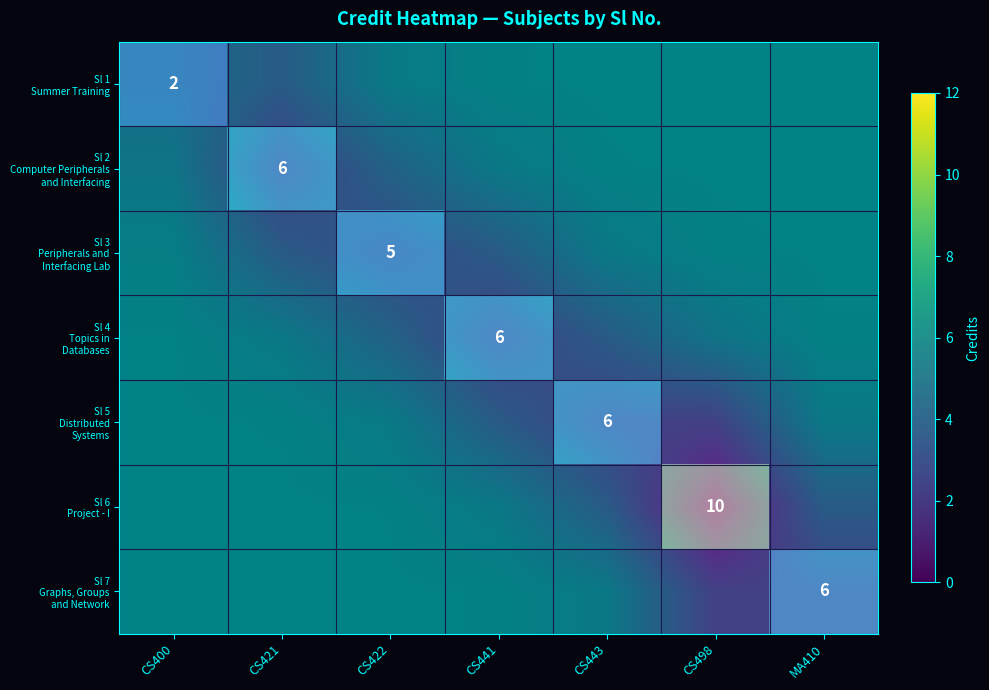

The Sl 6 Project - I series shows 1.2 at CS441. True or false?

False